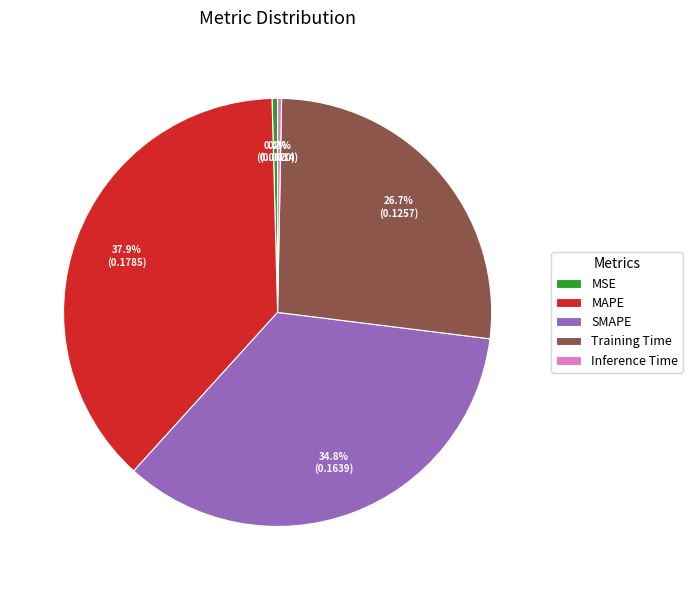

To the nearest percent, what percentage of the pie is MAPE?

38%